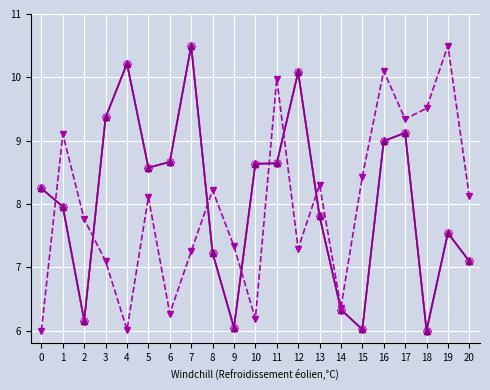

Reading left to right, extract all data points from this chart.

Using Index: 0=8.2	1=8.0	2=6.2	3=9.4	4=10.2	5=8.6	6=8.7	7=10.5	8=7.2	9=6.0	10=8.6	11=8.6	12=10.1	13=7.8	14=6.3	15=6.0	16=9.0	17=9.1	18=6.0	19=7.5	20=7.1
Using Offset: 0=8.2	1=8.0	2=6.2	3=9.4	4=10.2	5=8.6	6=8.7	7=10.5	8=7.2	9=6.0	10=8.6	11=8.6	12=10.1	13=7.8	14=6.3	15=6.0	16=9.0	17=9.1	18=6.0	19=7.5	20=7.1
Net Sales: 0=8.2	1=8.0	2=6.2	3=9.4	4=10.2	5=8.6	6=8.7	7=10.5	8=7.2	9=6.0	10=8.6	11=8.6	12=10.1	13=7.8	14=6.3	15=6.0	16=9.0	17=9.1	18=6.0	19=7.5	20=7.1
Profit: 0=6.0	1=9.1	2=7.8	3=7.1	4=6.0	5=8.1	6=6.3	7=7.2	8=8.2	9=7.3	10=6.2	11=10.0	12=7.3	13=8.3	14=6.4	15=8.4	16=10.1	17=9.3	18=9.5	19=10.5	20=8.1